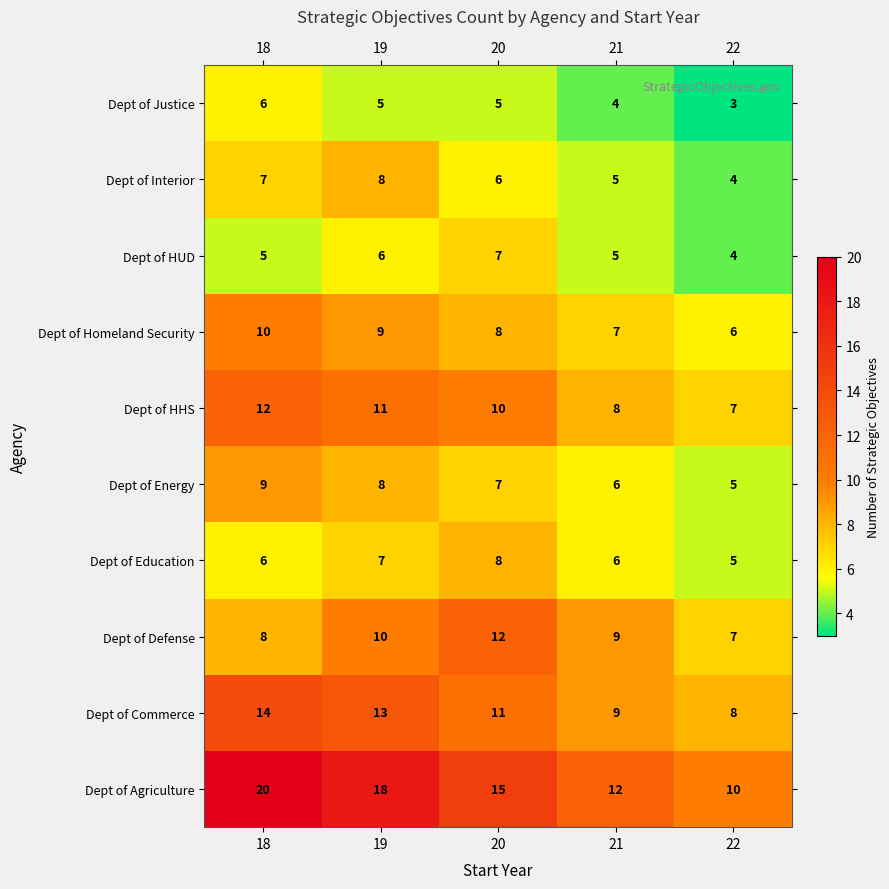

Is the value of Dept of Commerce at 20 greater than the value of Dept of Justice at 20?

Yes